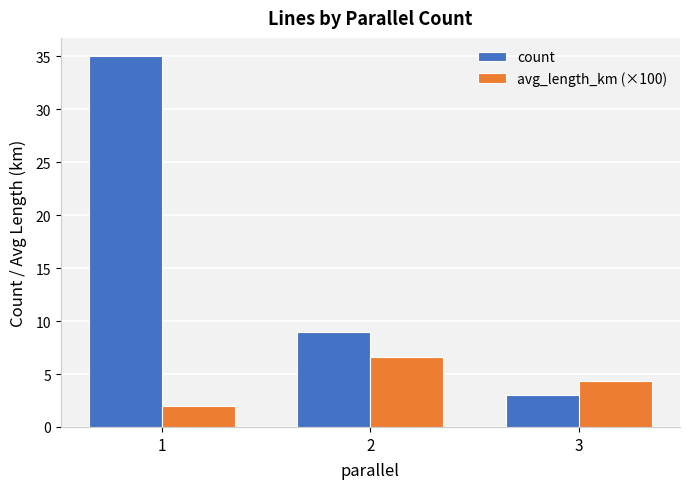

Read the avg_length_km (×100) value at 3.

4.3